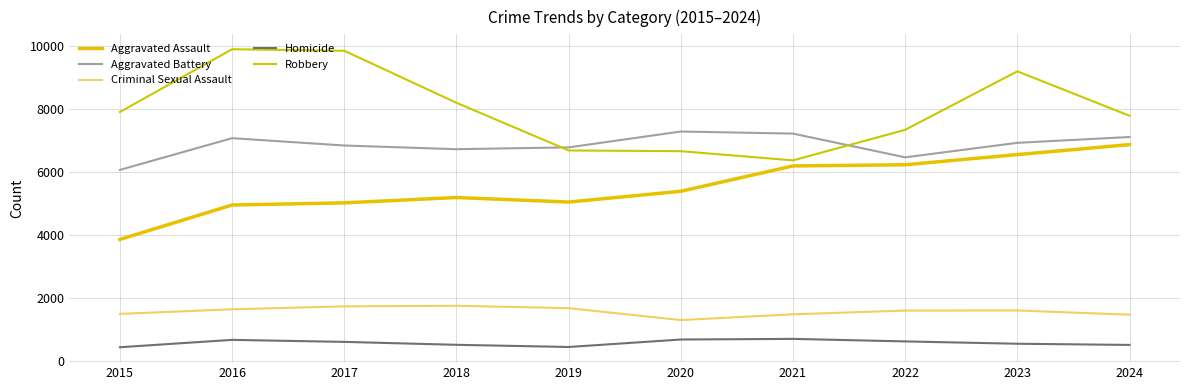

Does the chart have visible grid lines?

Yes